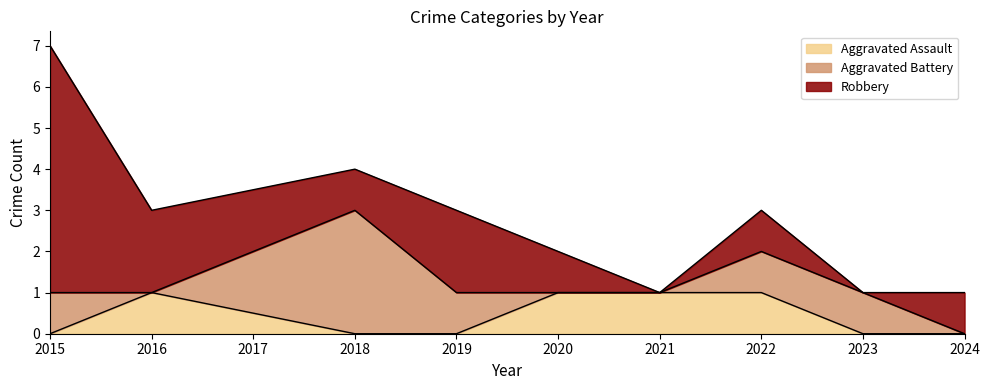

Count the Aggravated Assault values in the range 0 to 1.

9